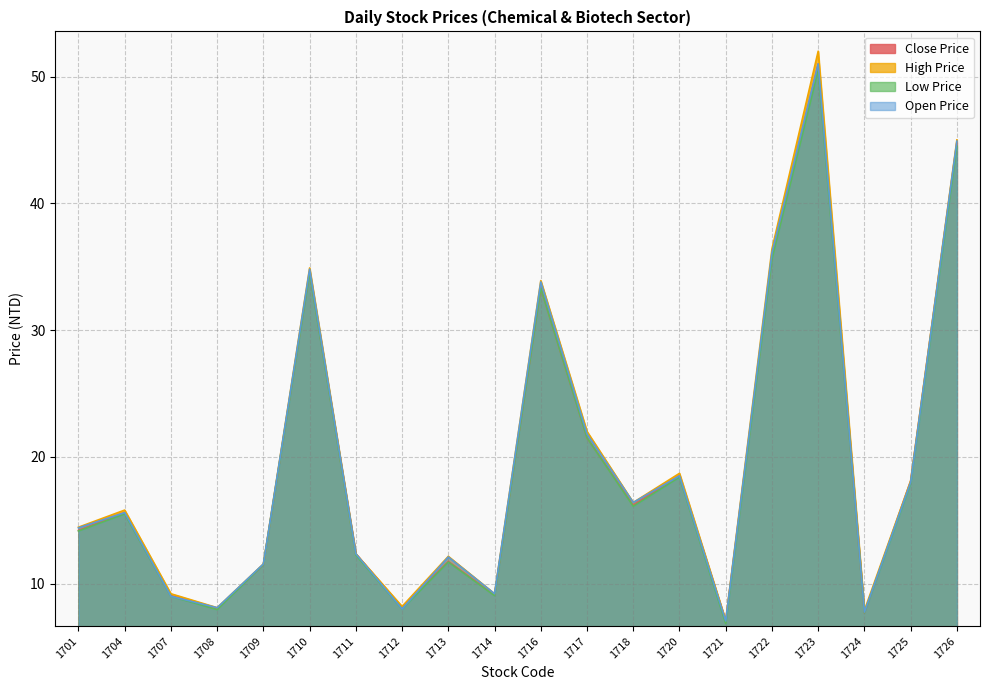

What are all the series names shown in the legend?

Close Price, High Price, Low Price, Open Price